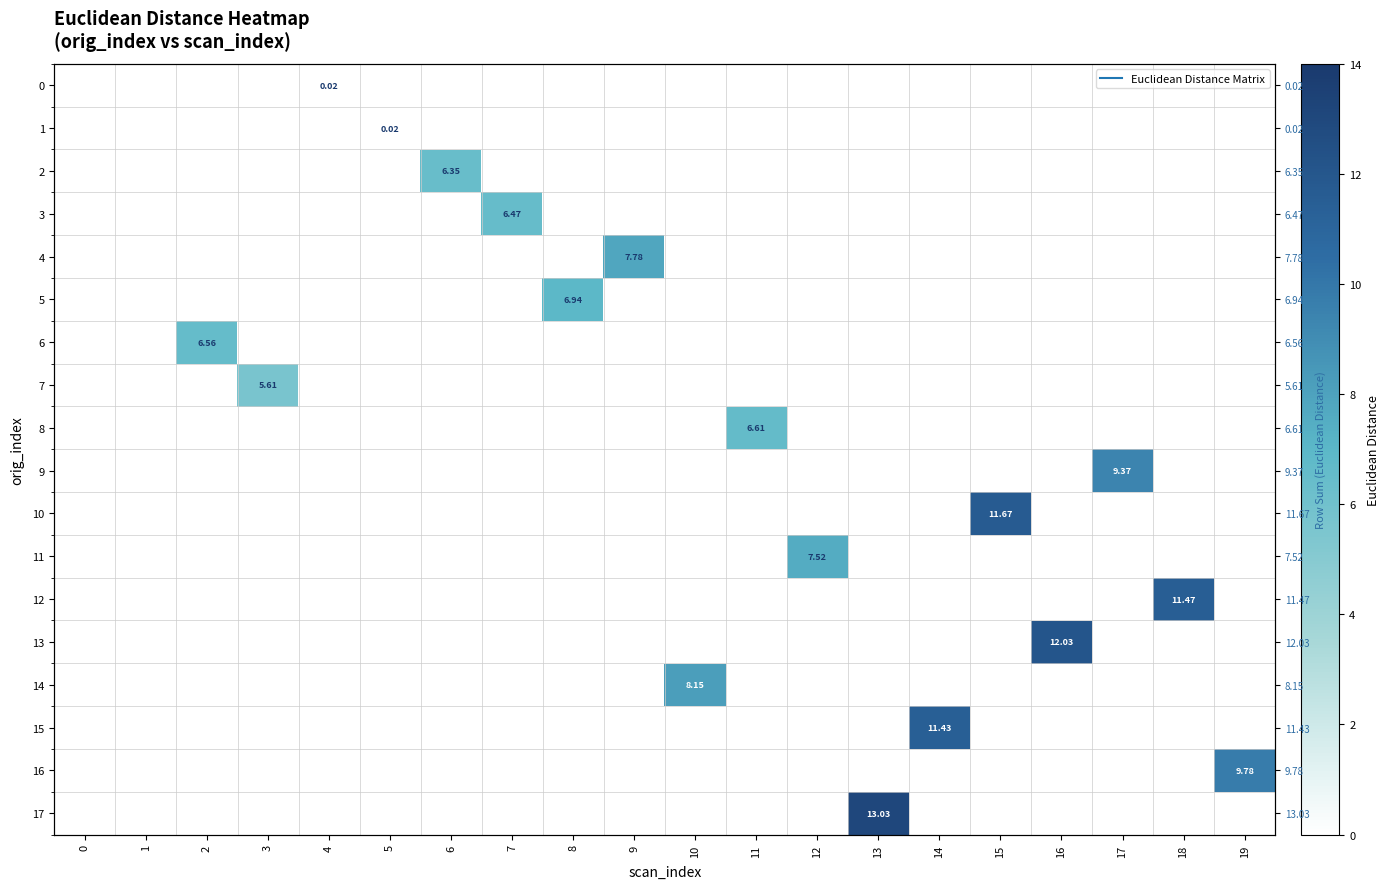

What is the sum of all 13 values?

12.0